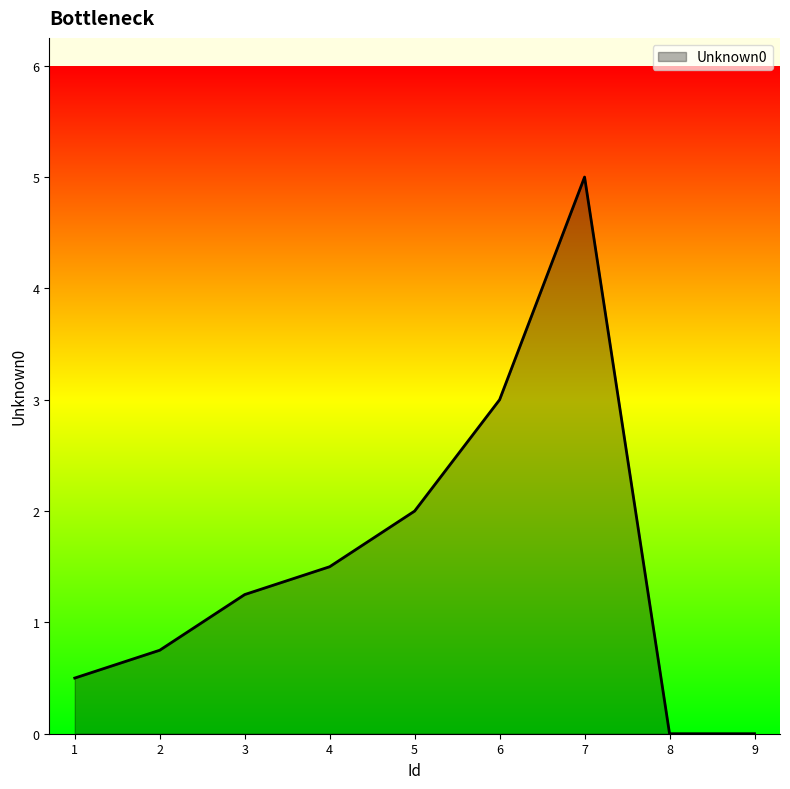

Count the number of data series in this chart.

1